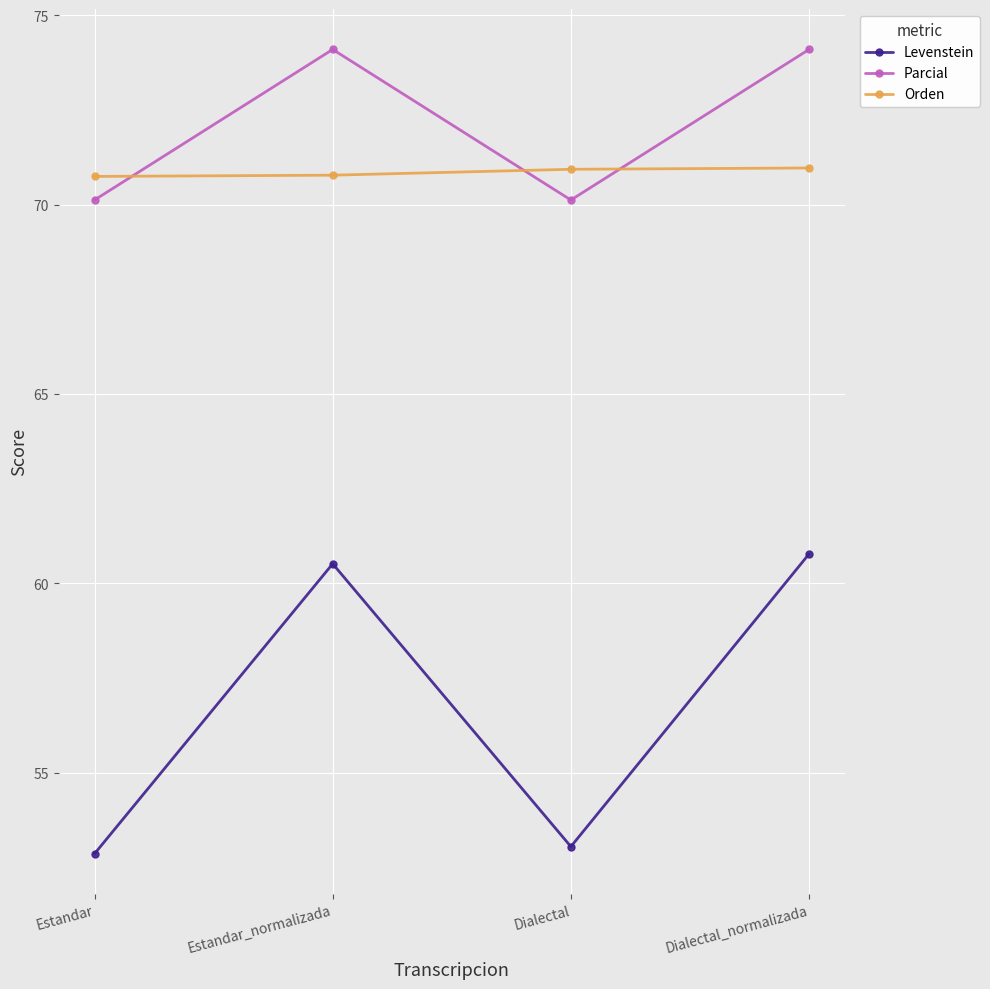

True or false: Orden has a value of 35.4 at Dialectal.

False